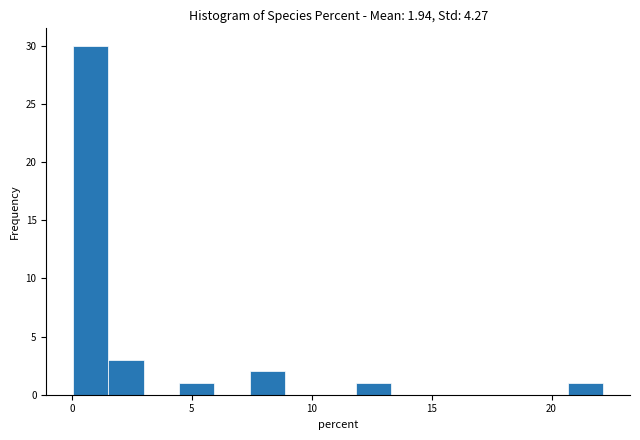

Around what value on the x-axis is the tallest bar? Give the approximate position of its centre, as read against the axis.

1.0